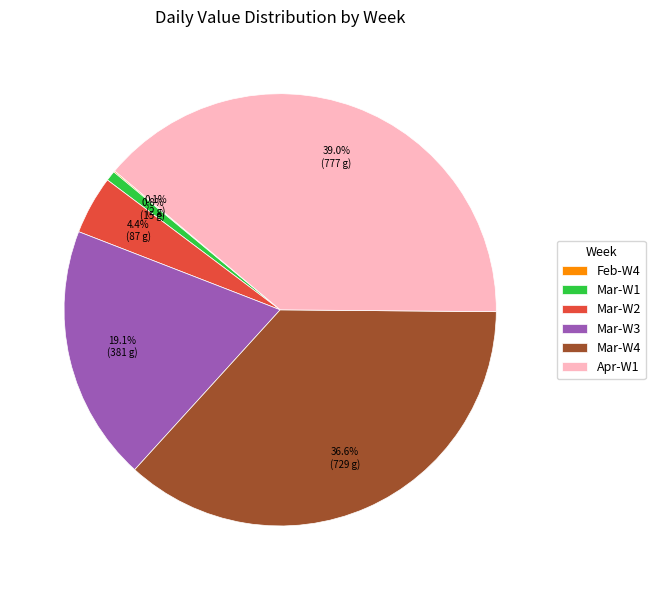

Do Apr-W1 and Mar-W4 together represent more than half of the pie?

Yes